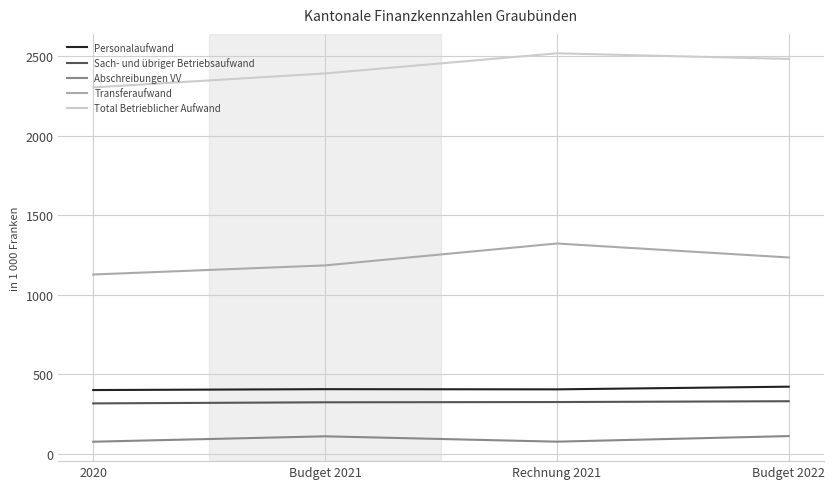

What is the difference between the Transferaufwand values at Budget 2021 and Rechnung 2021?

137.5